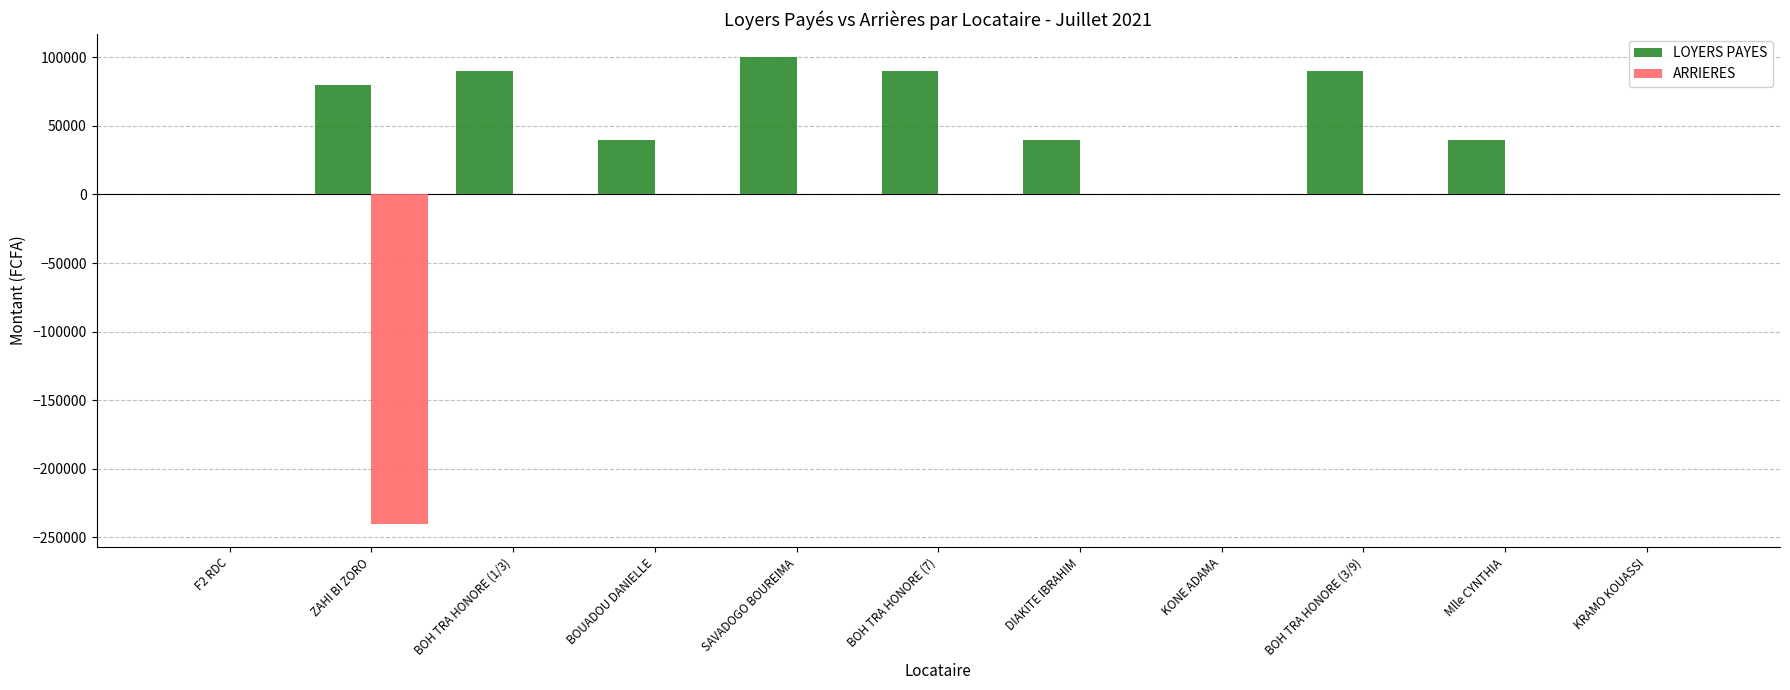

What is the spread (max minus min) of values at BOH TRA HONORE (1/3)?

90000